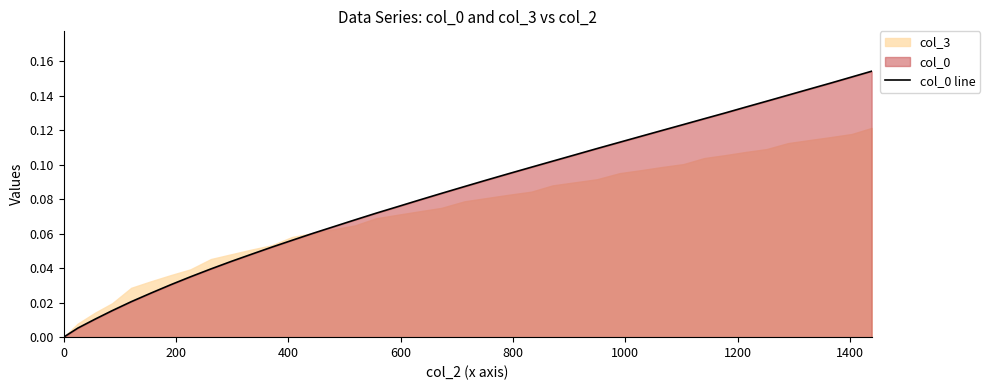

Reading left to right, transcribe all the data shown in this chart.

0.0	0.0	0.0	0.0	0.0	0.0	0.0	0.0	0.0	0.0	0.0	0.1	0.1	0.1	0.1	0.1	0.1	0.1	0.1	0.1	0.1	0.1	0.1	0.1	0.1	0.1	0.1	0.1	0.1	0.1	0.1	0.1	0.1	0.1	0.1	0.1	0.1	0.1	0.2	0.2